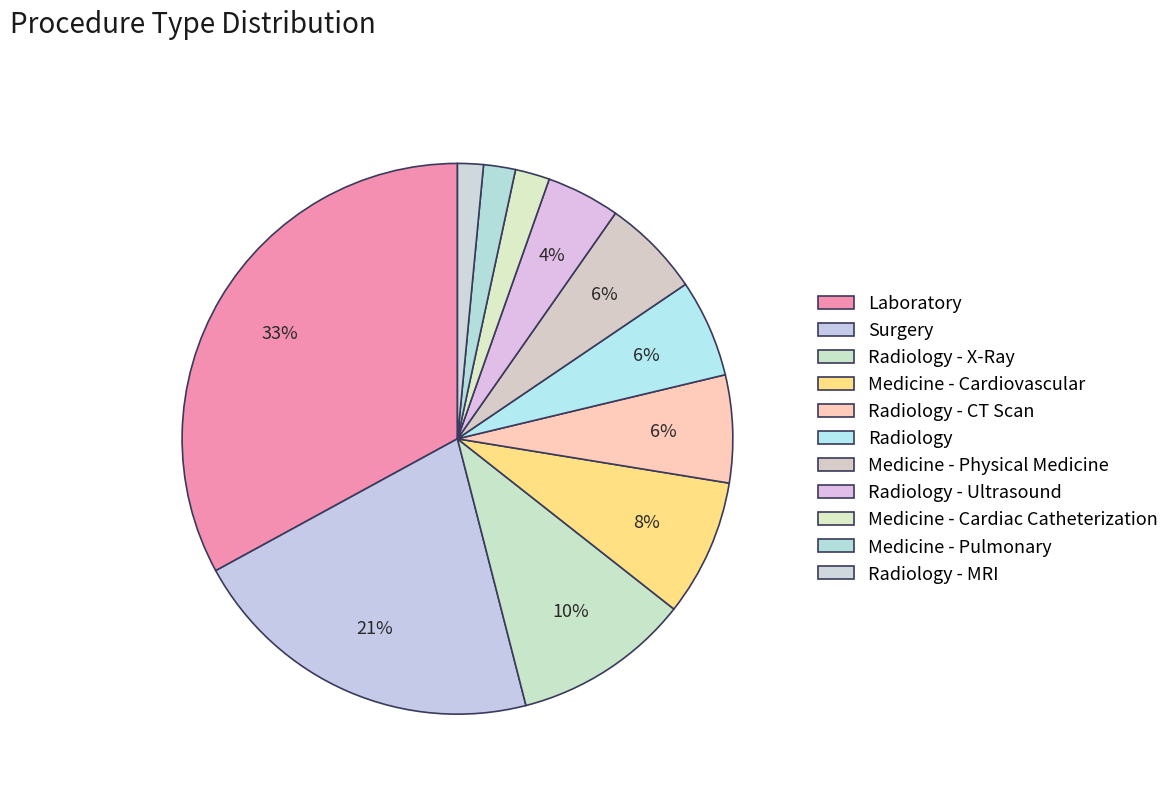

Does Radiology - CT Scan account for over 50% of the chart?

No